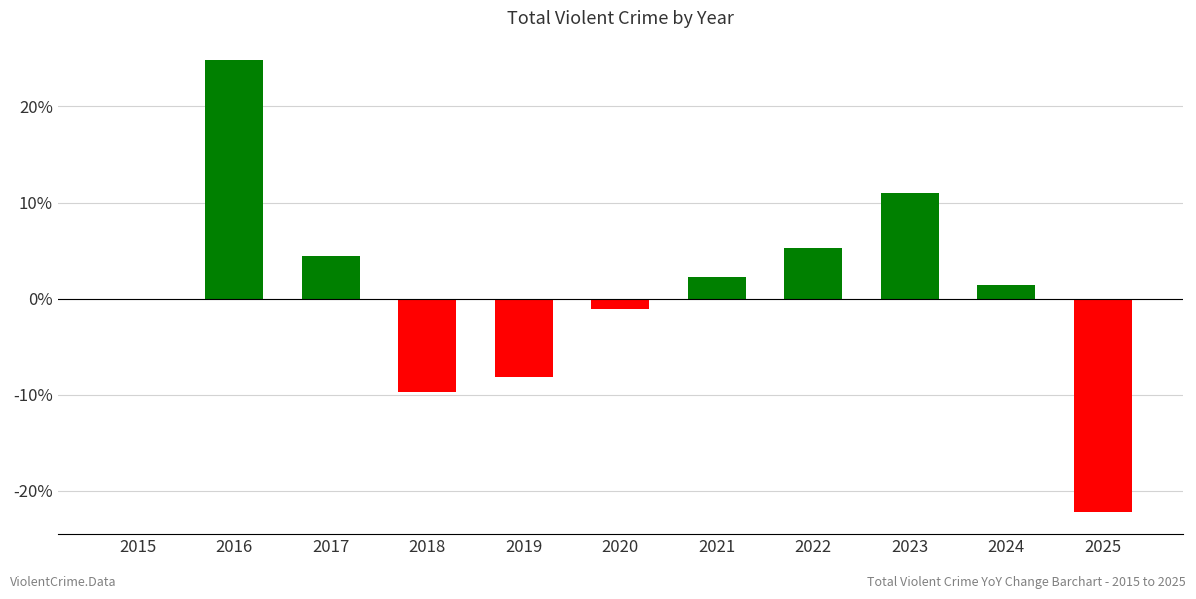

What is the change in value from 2018 to 2025?

-12.5